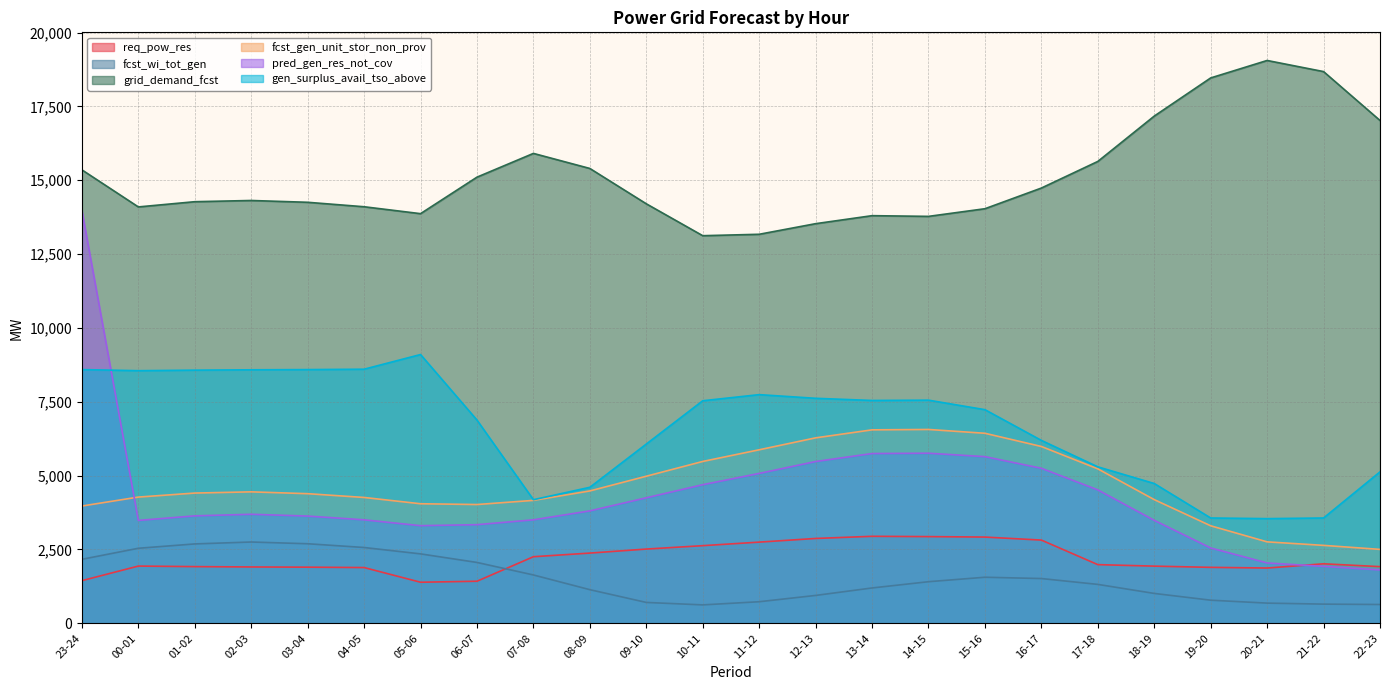

What is the label of the 12th point from the right?

11-12